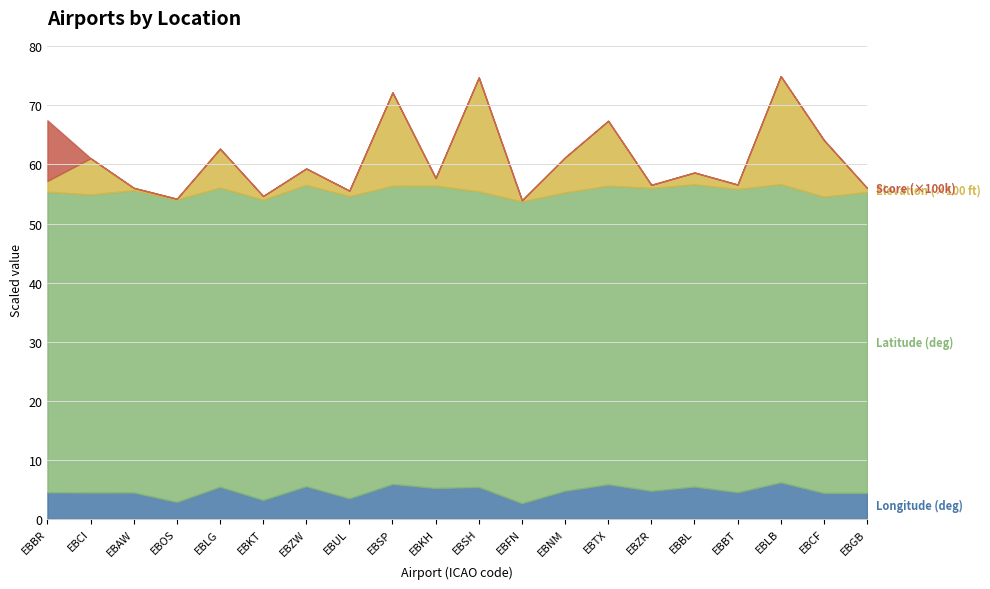

What is the sum of the longitude_deg values at EBBT and EBGB?

8.9